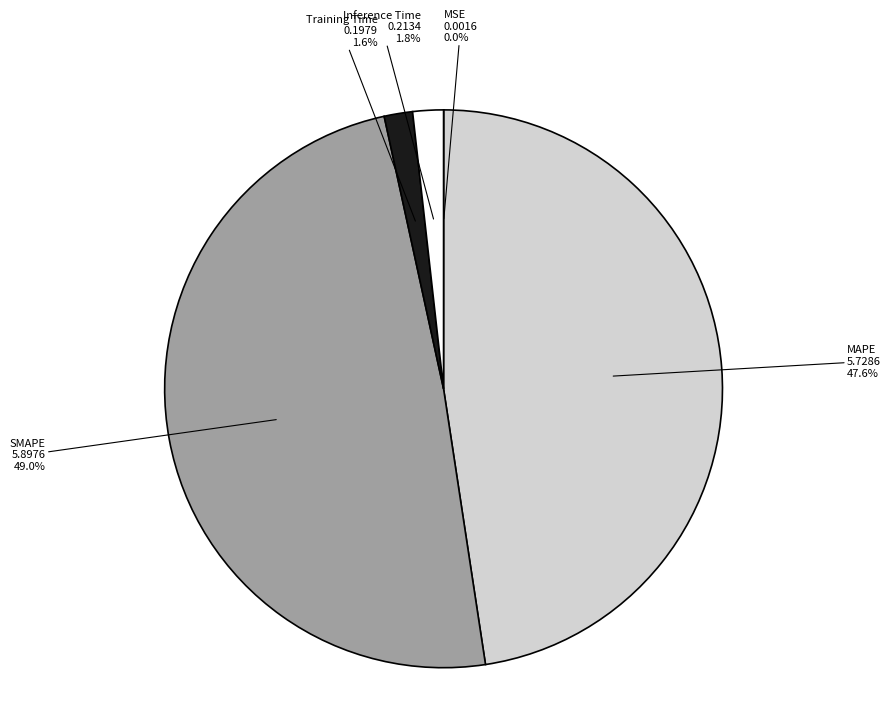

Which has a higher value, Inference Time or MAPE?

MAPE